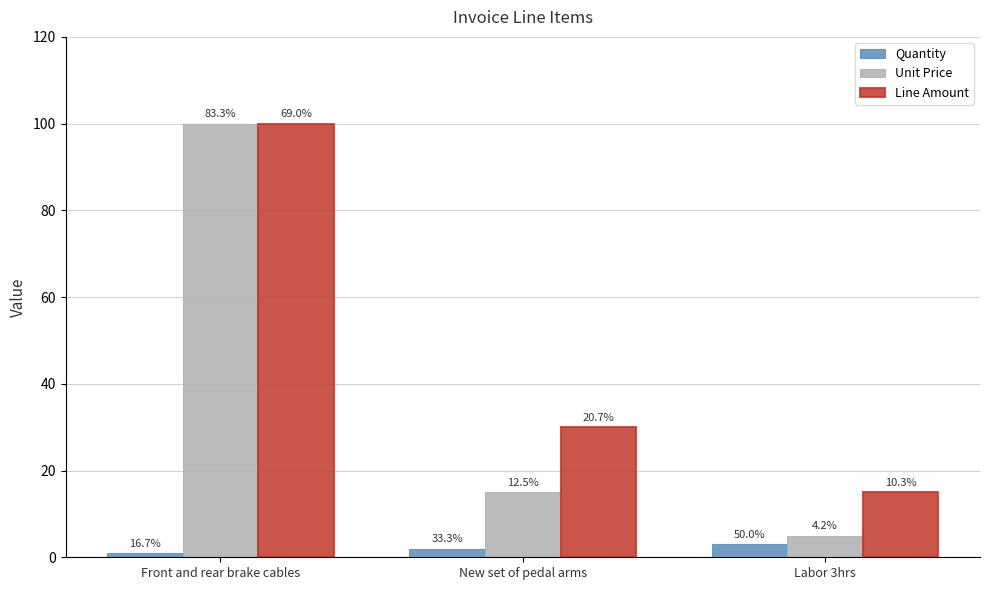

What position from the right is New set of pedal arms?

2